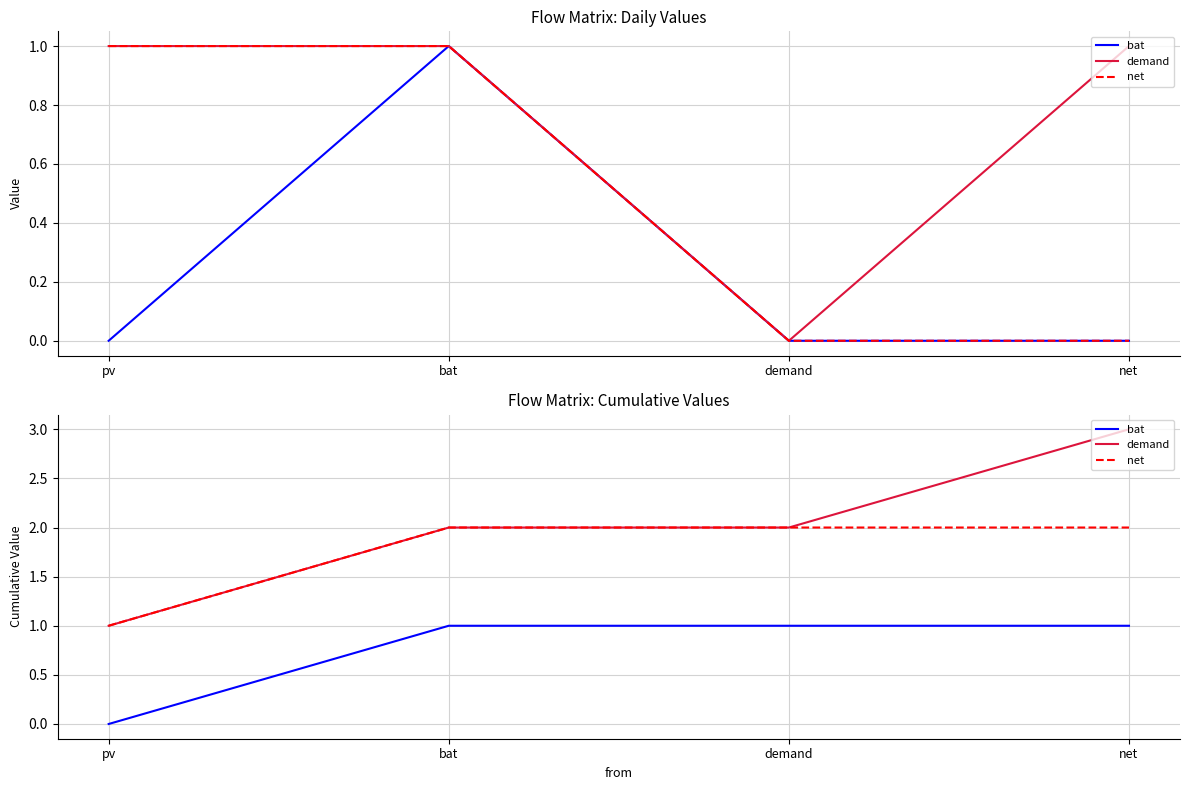

Read the net value at net.

2